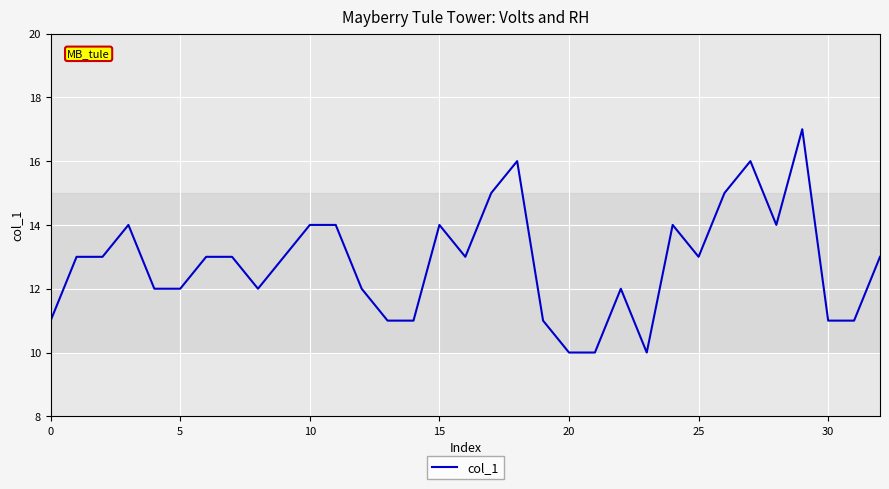

What is the greatest value displayed?

17